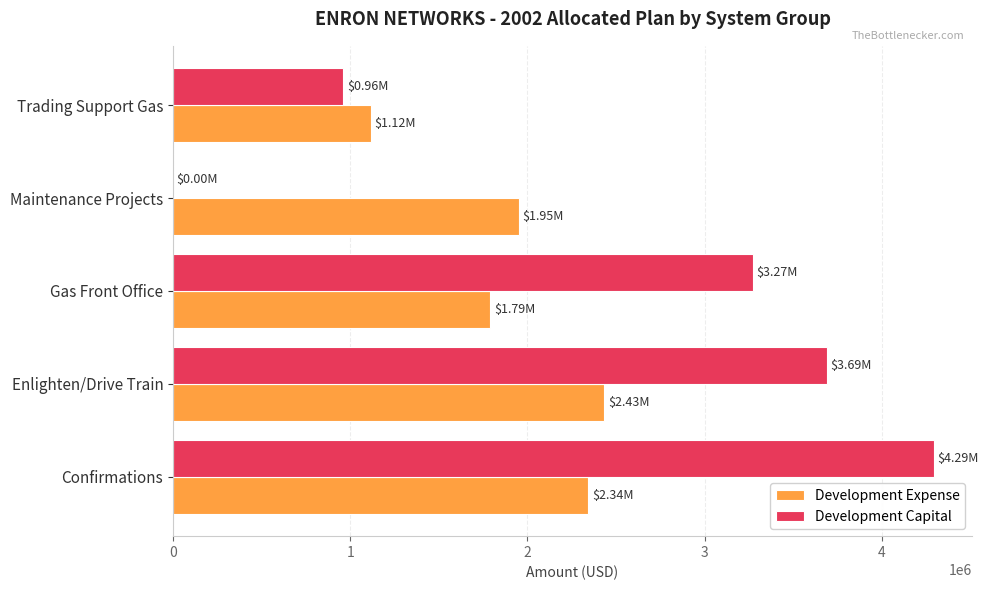

Which label corresponds to the largest value in the chart?

Confirmations